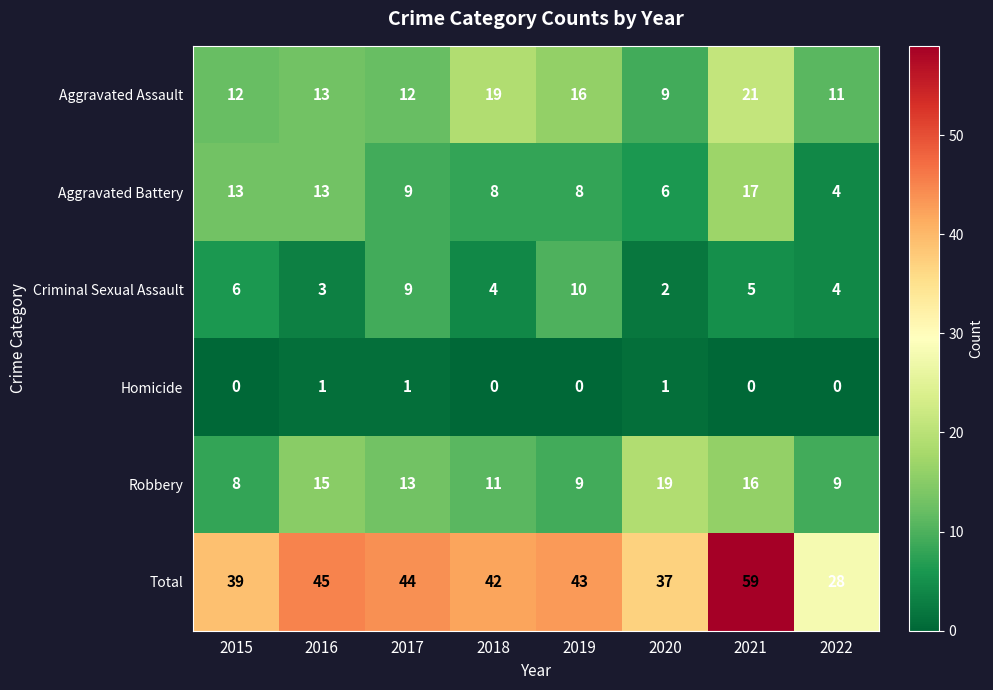

Which series has the widest spread of values?

Total